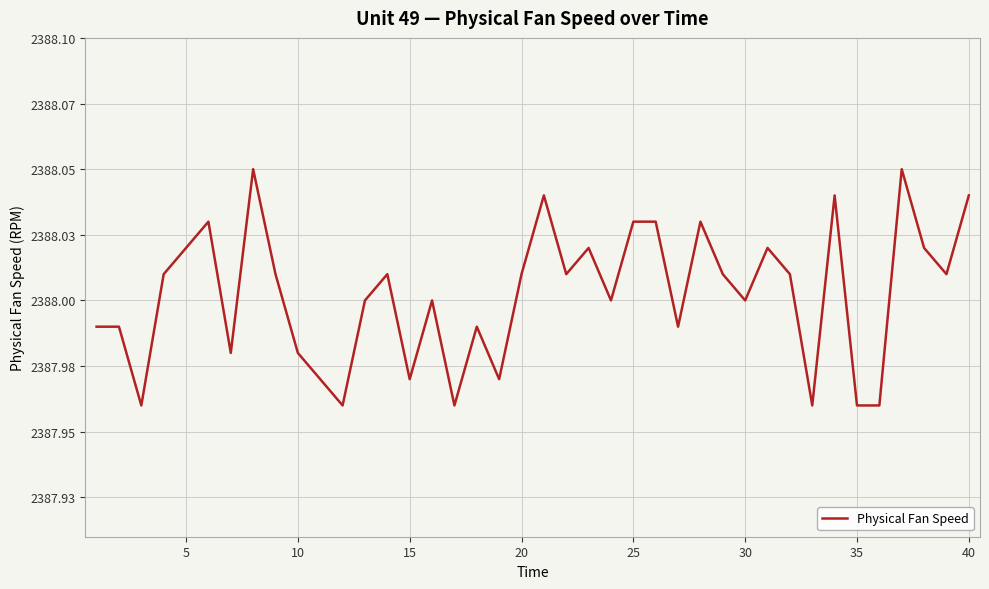

Reading left to right, what are all the values shown in this chart?

2388.0	2388.0	2388.0	2388.0	2388.0	2388.0	2388.0	2388.1	2388.0	2388.0	2388.0	2388.0	2388.0	2388.0	2388.0	2388.0	2388.0	2388.0	2388.0	2388.0	2388.0	2388.0	2388.0	2388.0	2388.0	2388.0	2388.0	2388.0	2388.0	2388.0	2388.0	2388.0	2388.0	2388.0	2388.0	2388.0	2388.1	2388.0	2388.0	2388.0